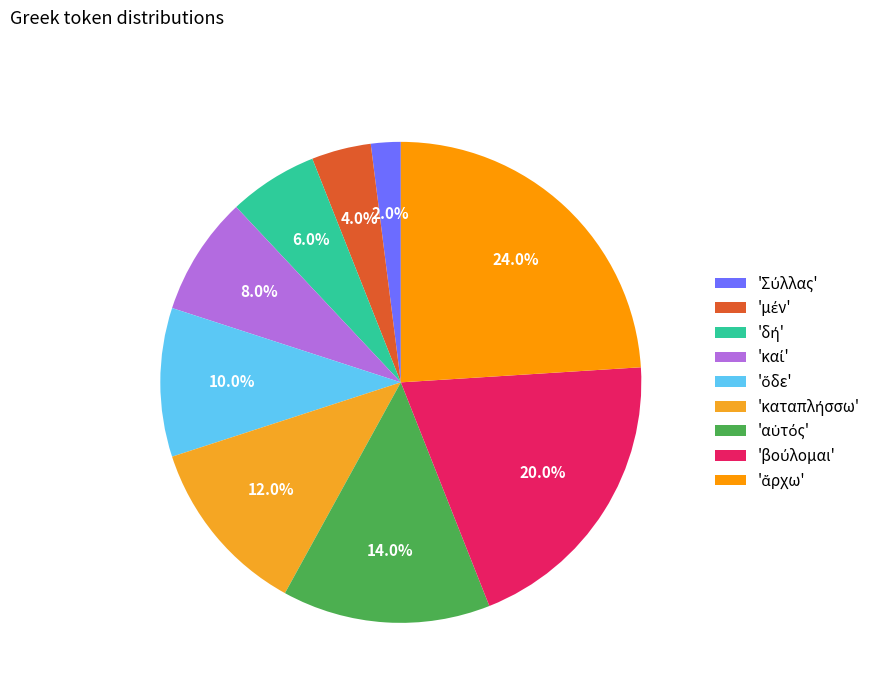

Count the number of slices in the pie.

9